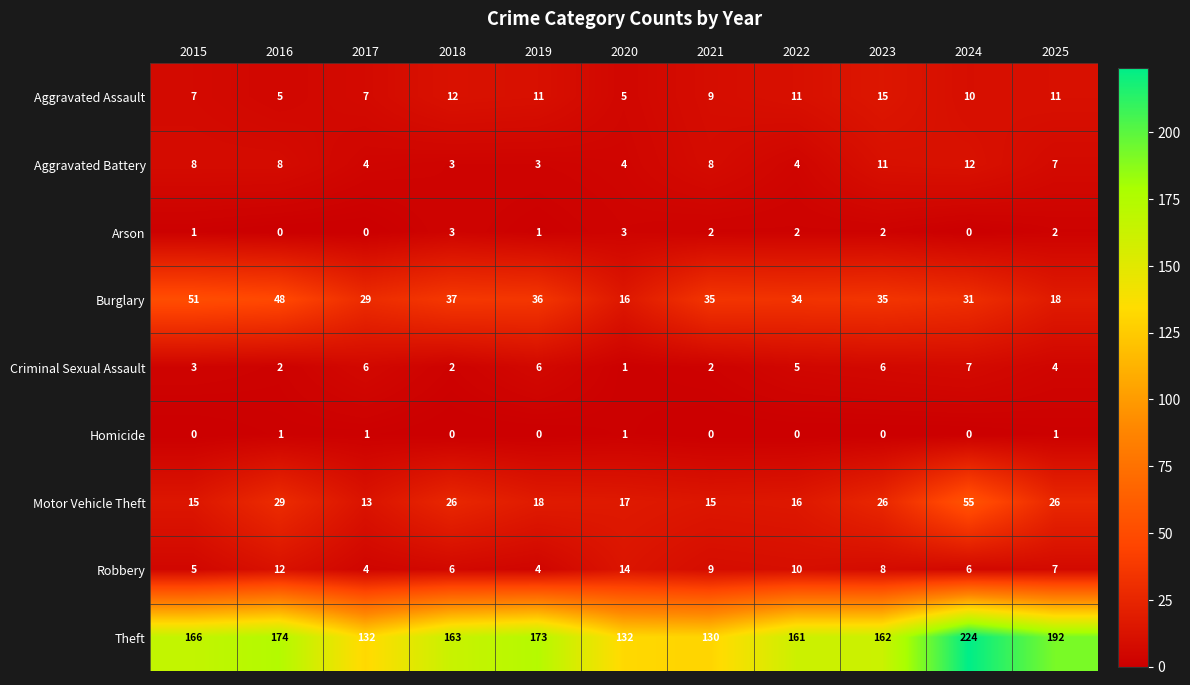

At which category is the sum across all series the highest?

2024